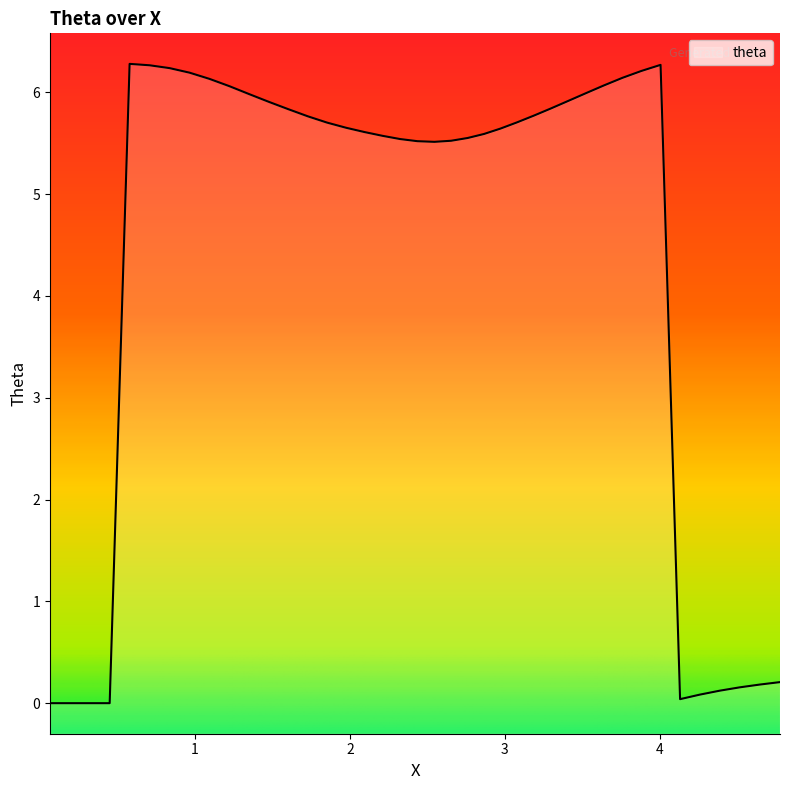

What is the difference between the maximum and minimum values?

6.3